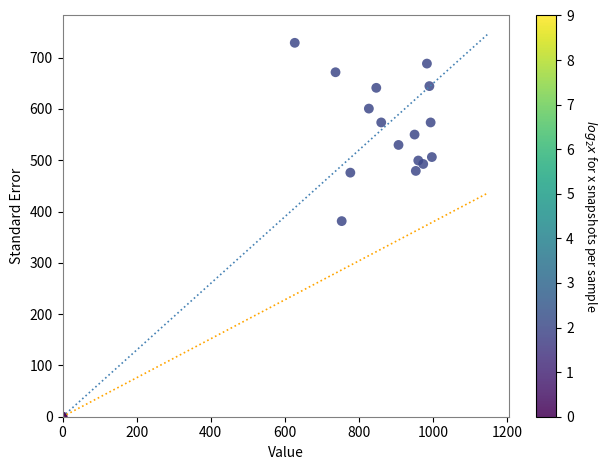

What Y value in the scatter plot is closest to 364?

381.4